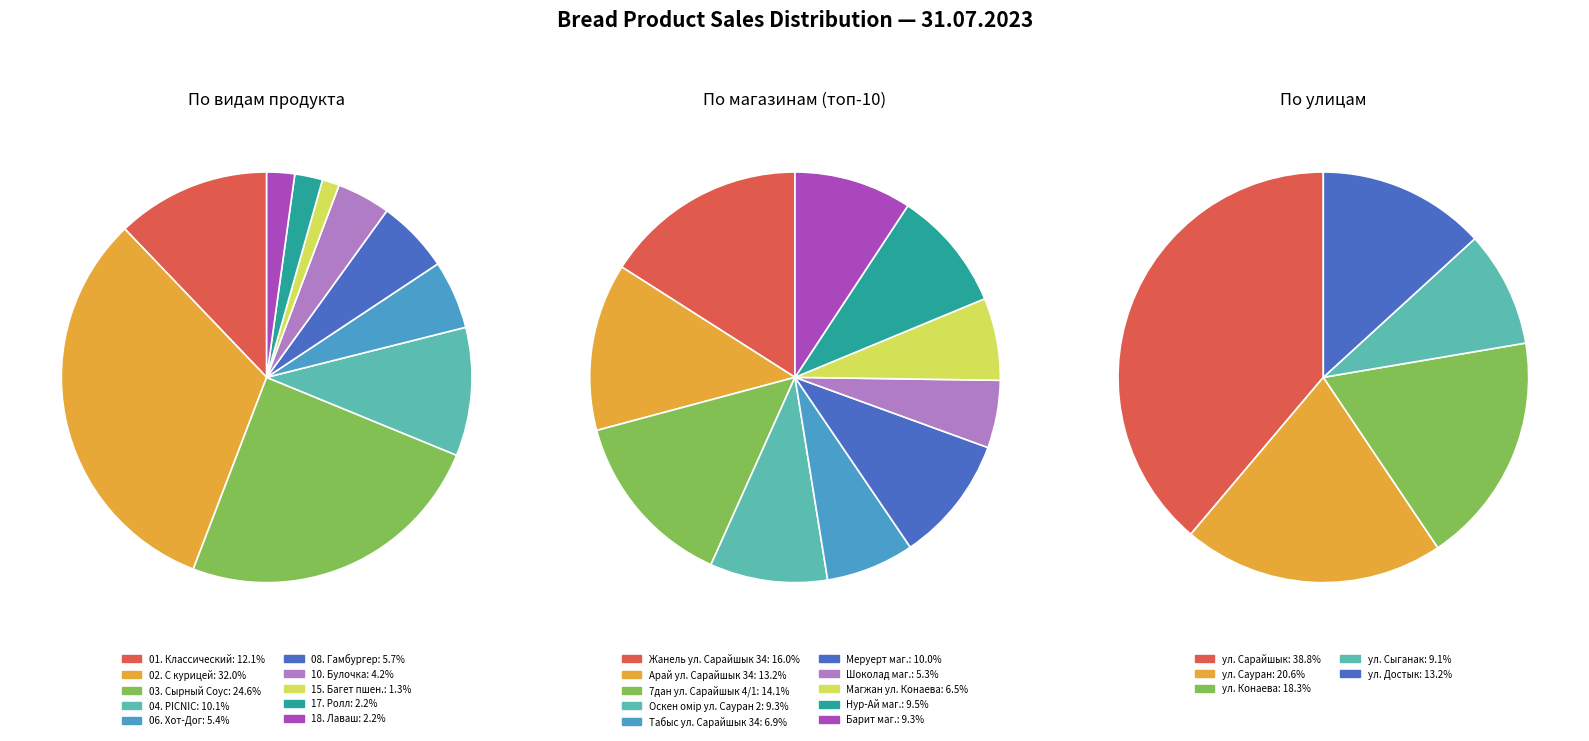

To the nearest percent, what is the difference between the 12 and 1 slice percentages?

8%